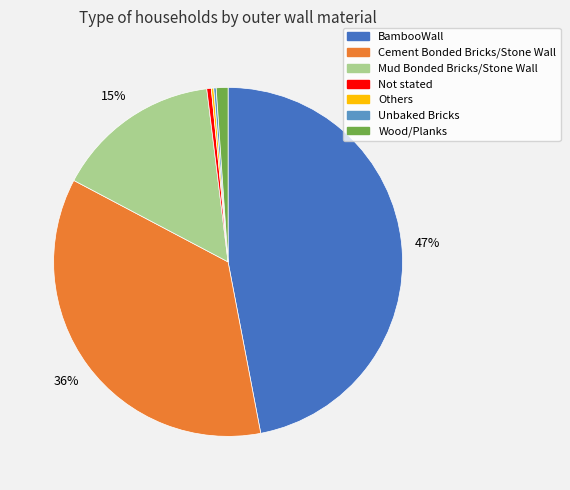

To the nearest percent, what is the difference between the largest and smallest slice percentages?

47%